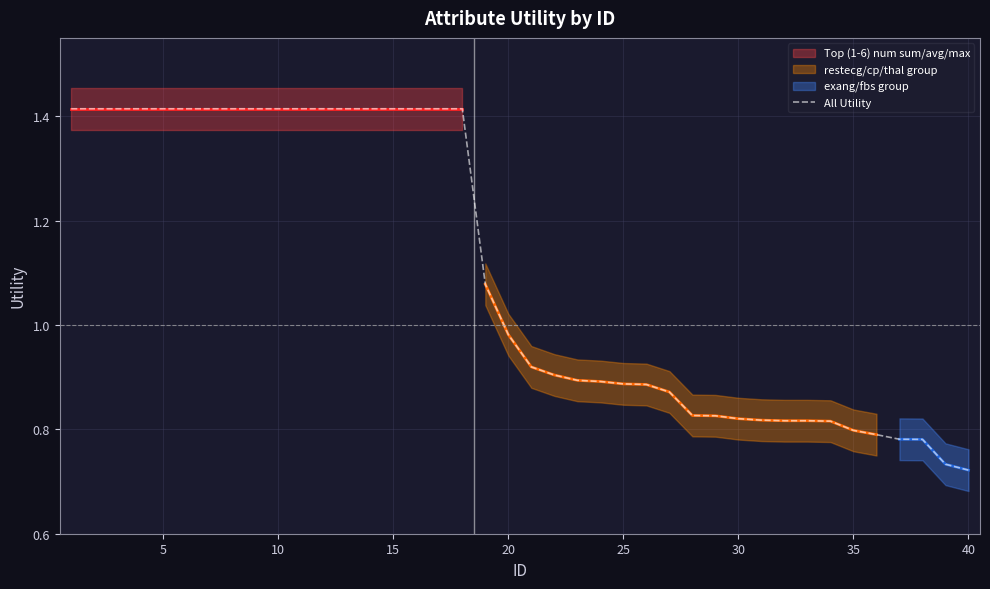

What value does the data have at 25?

0.9